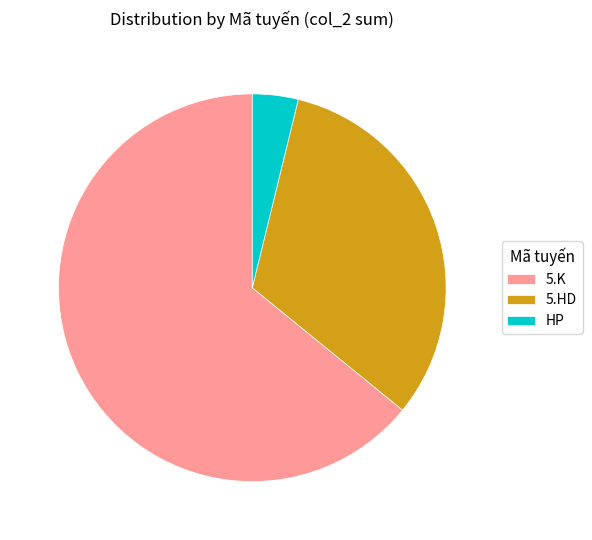

The 5.HD slice represents 32% of the pie. True or false?

True